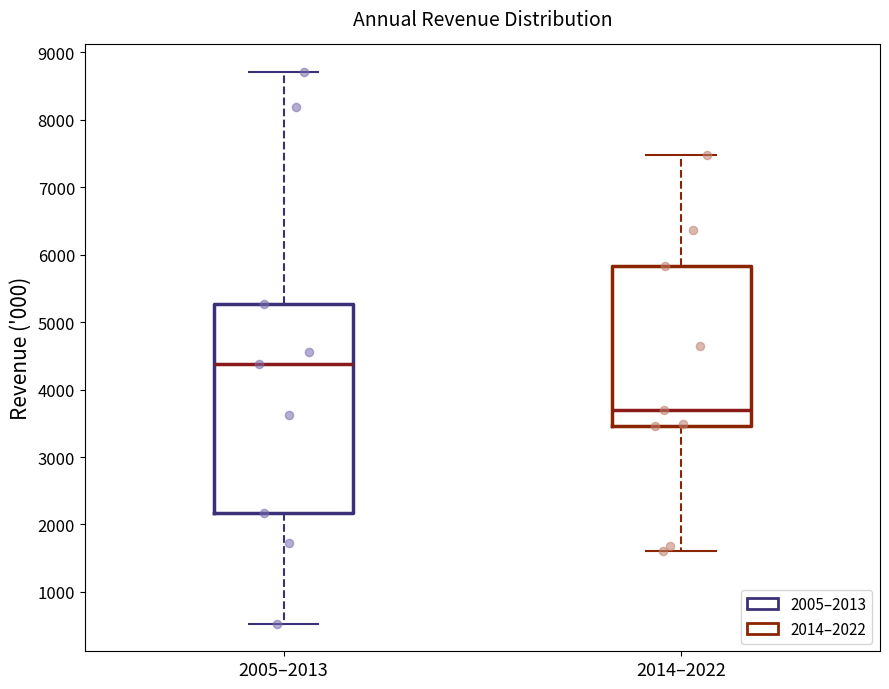

Comparing the boxes themselves (not the whiskers), which one is the tallest?

2005–2013